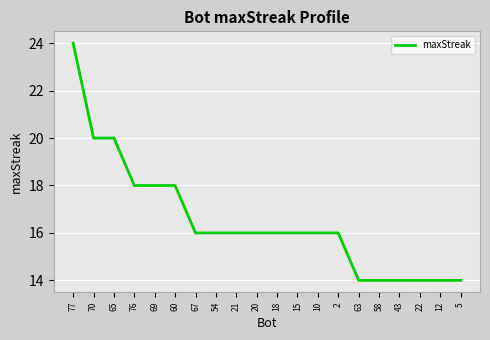

What is the sum of the values at 54 and 65?

36